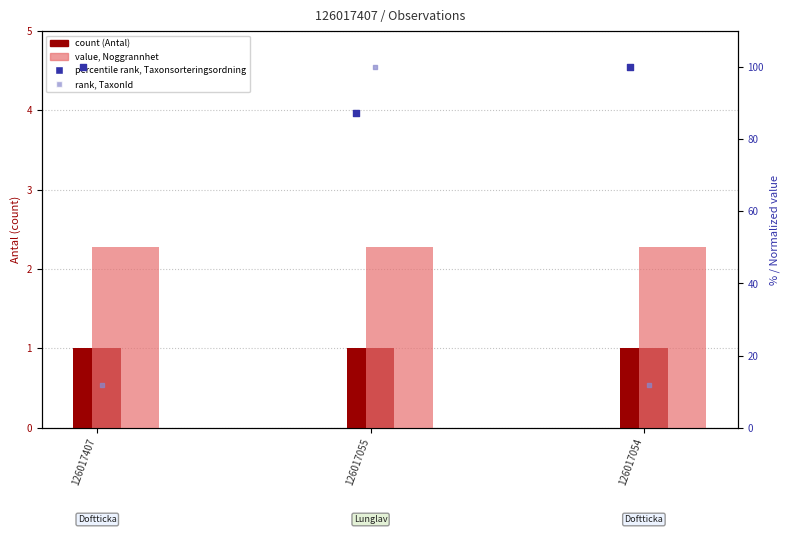

Which series has the largest total across all categories?

percentile rank within sample